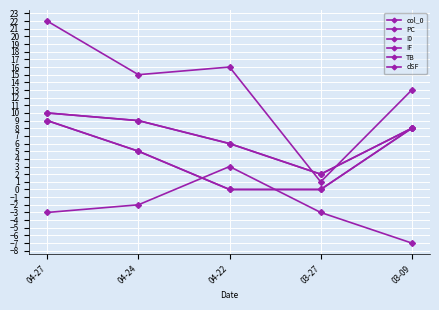

How many TB values are between 0 and 8?

4